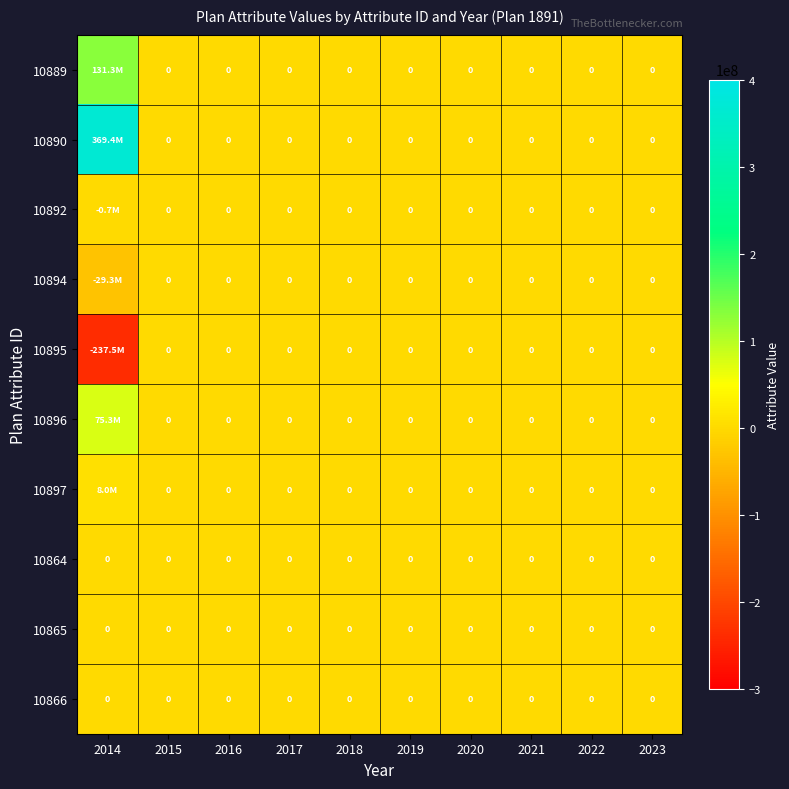

Is it true that 10864 equals 0 at 2021?

True